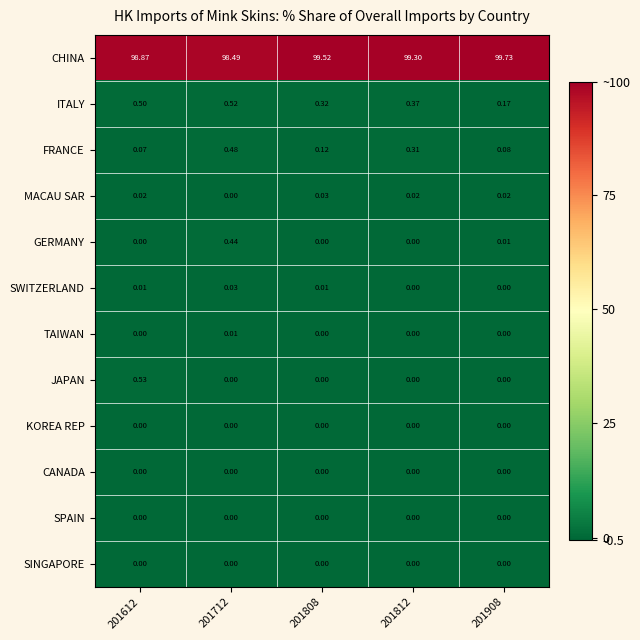

Which series has the largest total across all categories?

CHINA